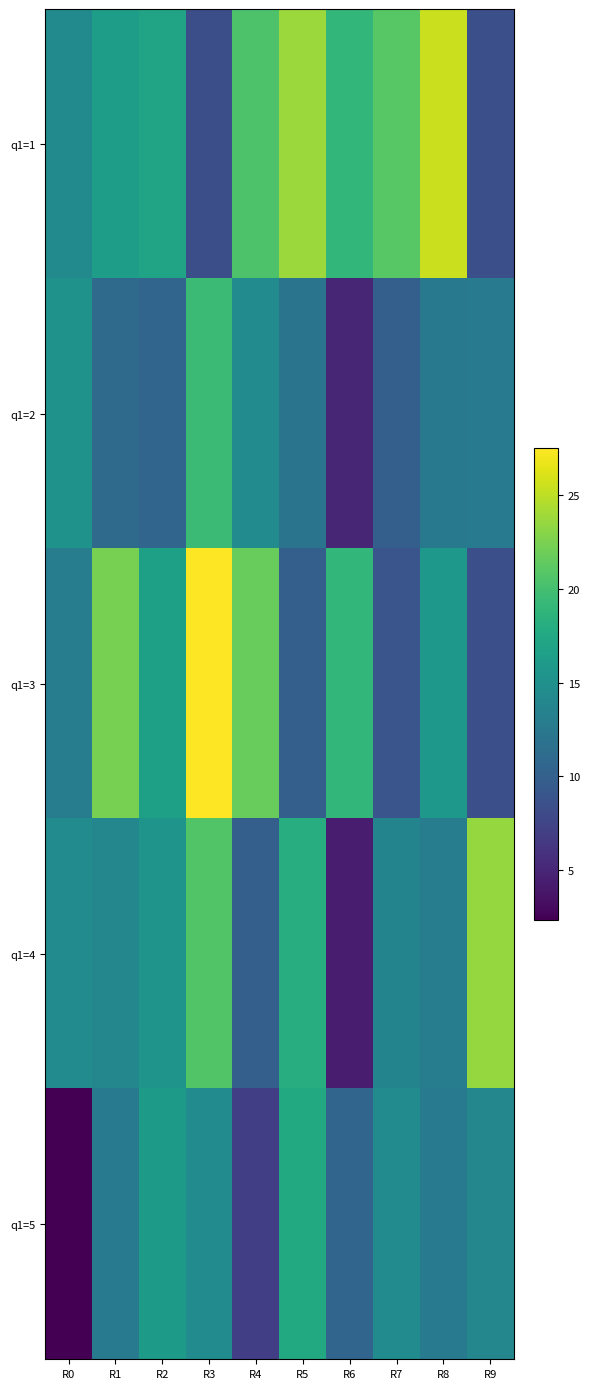

Which label corresponds to the largest value in the chart?

R3